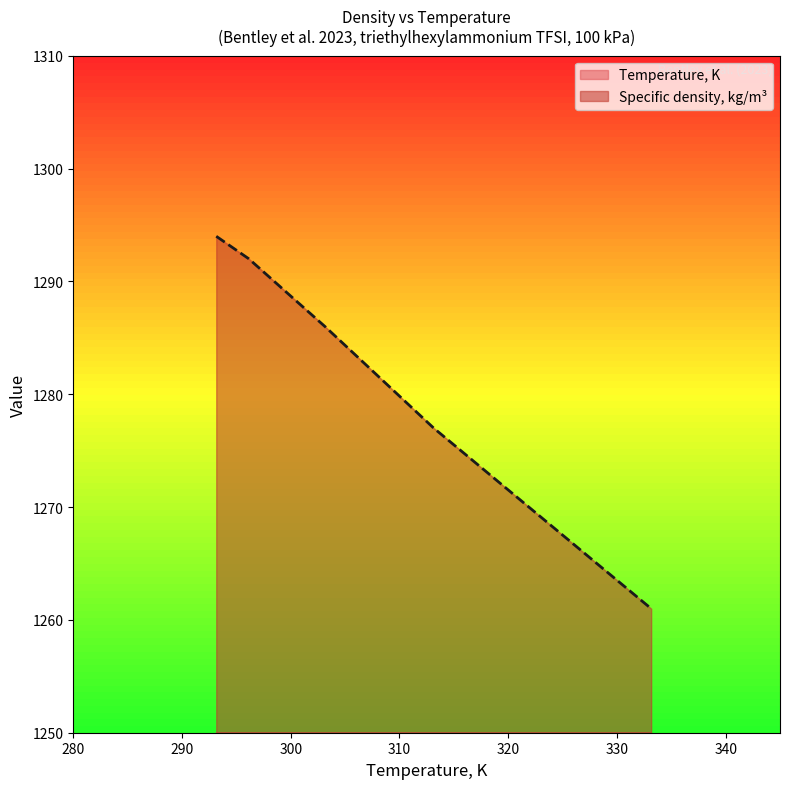

At how many categories does at least one series exceed 441?

6